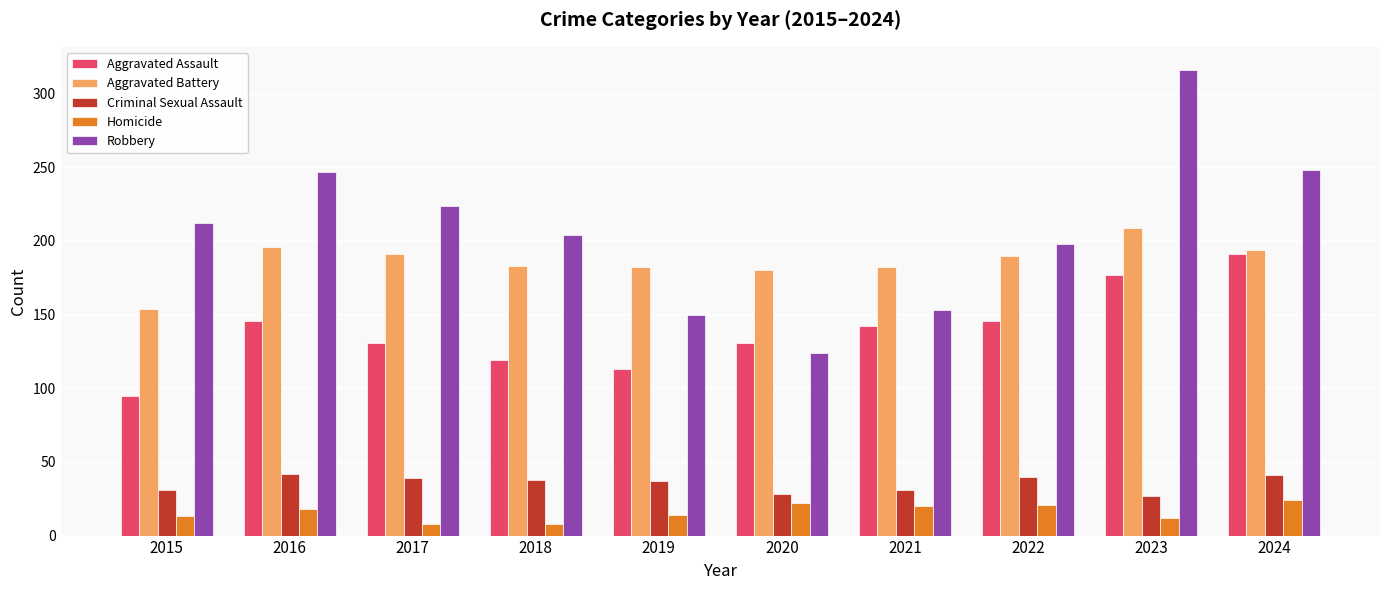

What is the difference between the second highest and second lowest values in the Homicide series?

14